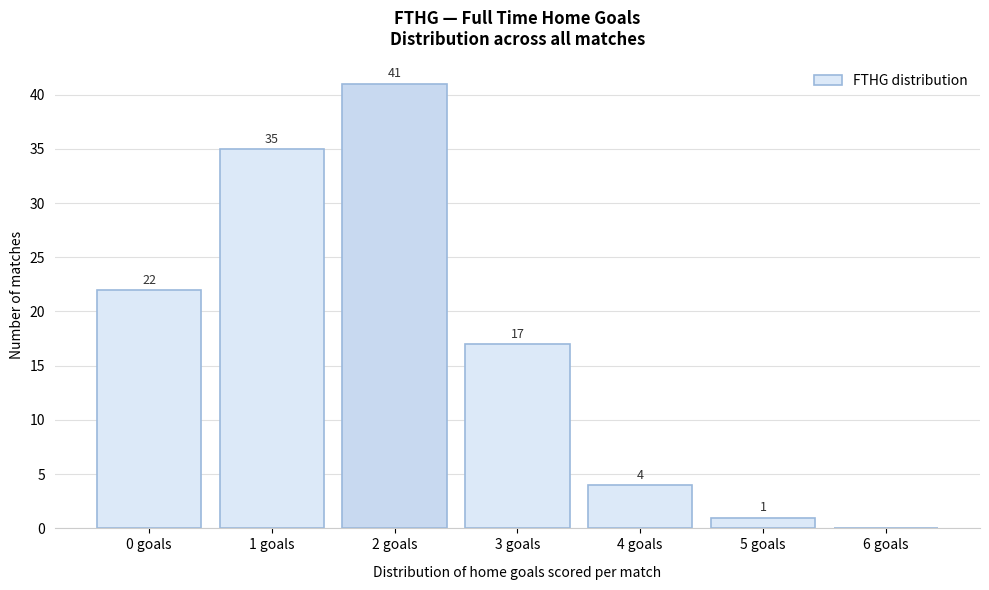

Reading right to left, what are all the values shown in this chart?

6 goals=0	5 goals=1	4 goals=4	3 goals=17	2 goals=41	1 goals=35	0 goals=22